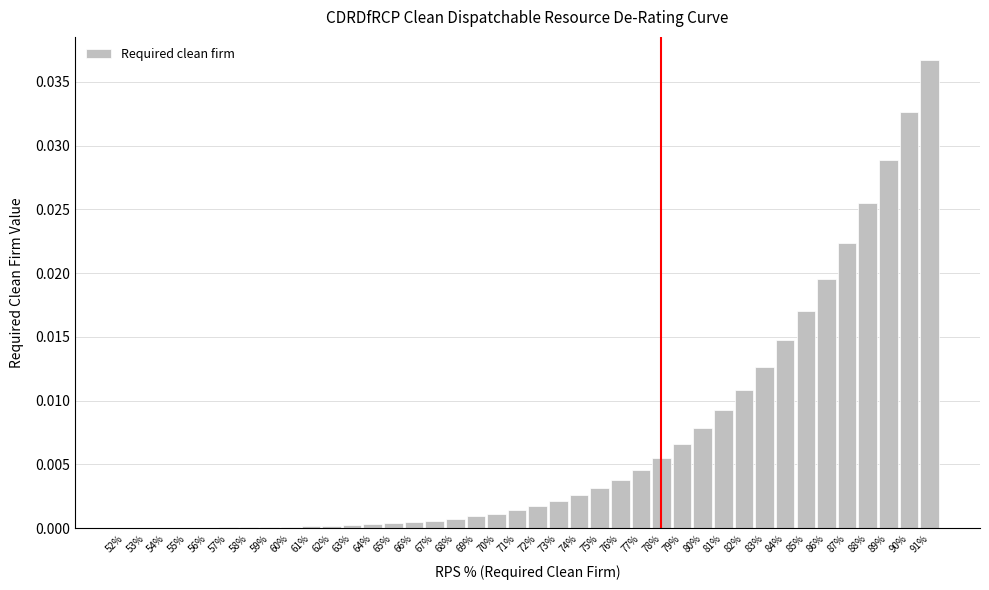

Which category has the highest value across all series?

91%